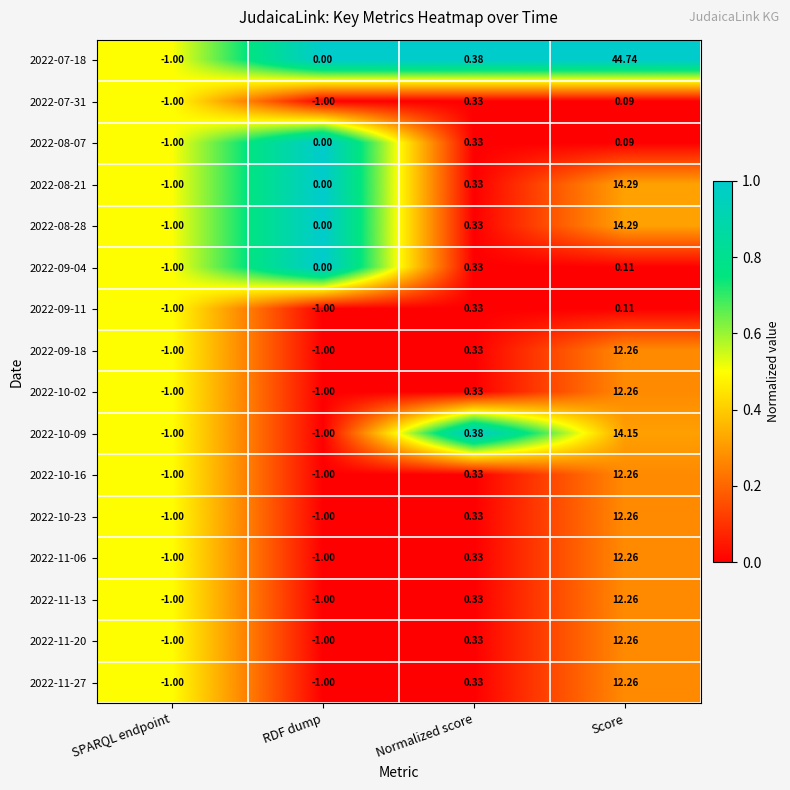

Is the value of 2022-09-18 at Normalized score greater than the value of 2022-08-28 at SPARQL endpoint?

Yes